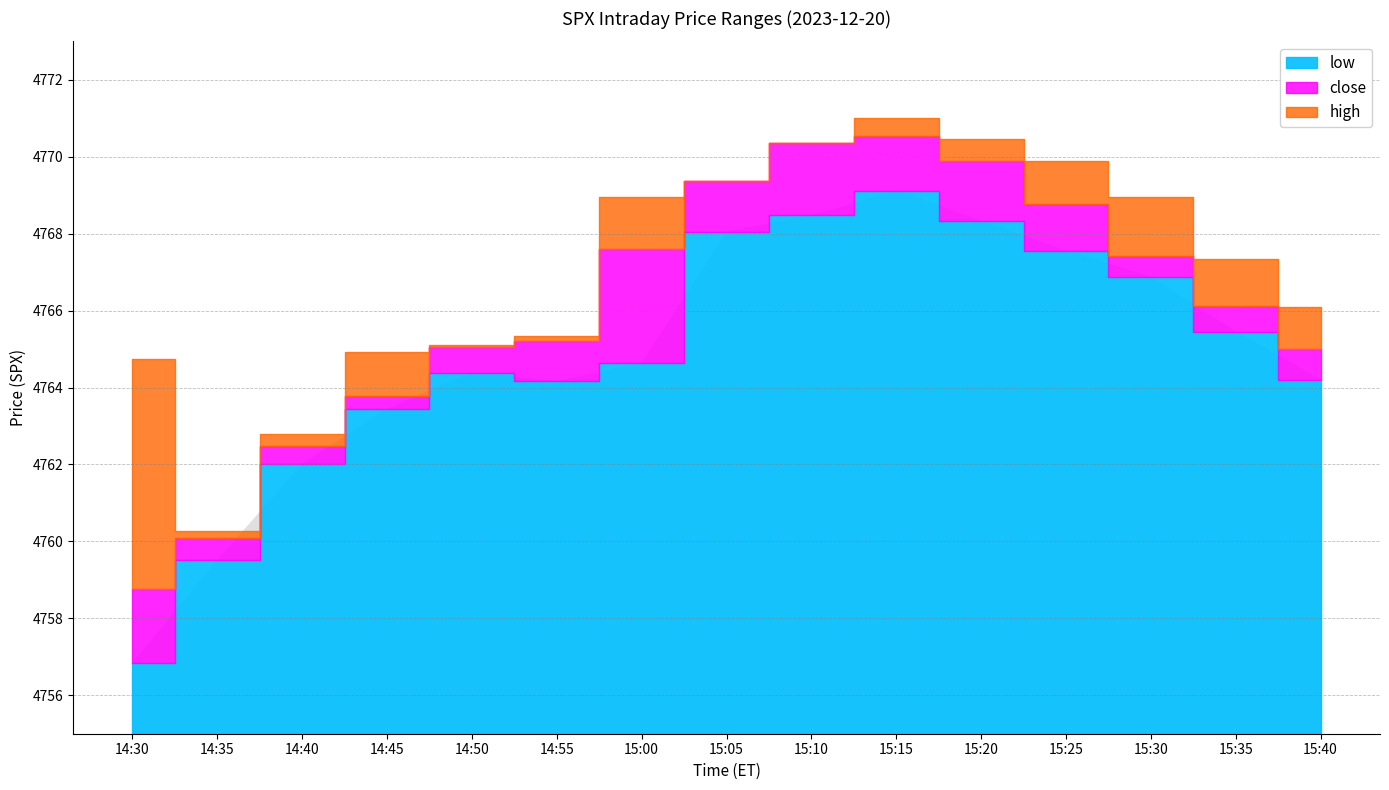

How many series are shown in this chart?

3